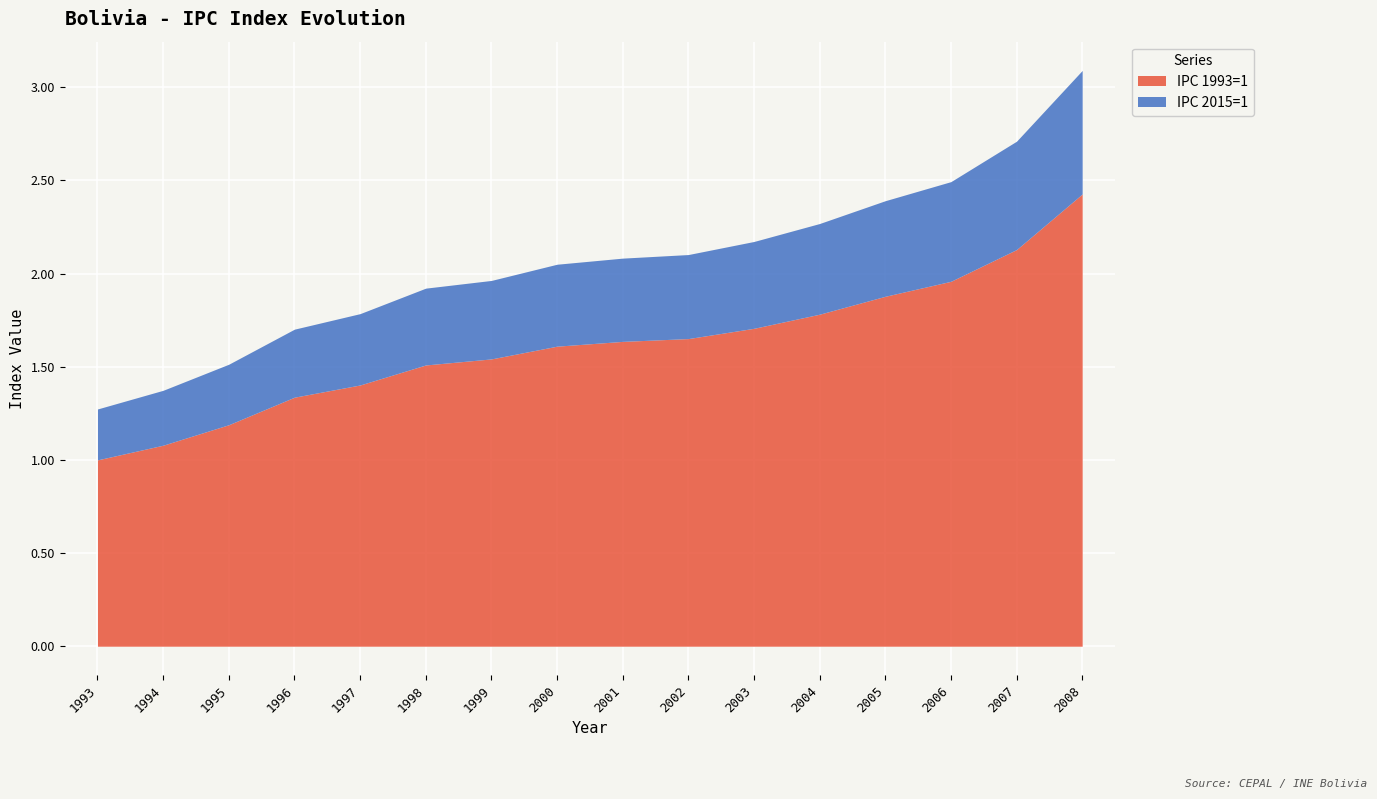

Where is IPC 1993=1 nearest to the value 1?

1993